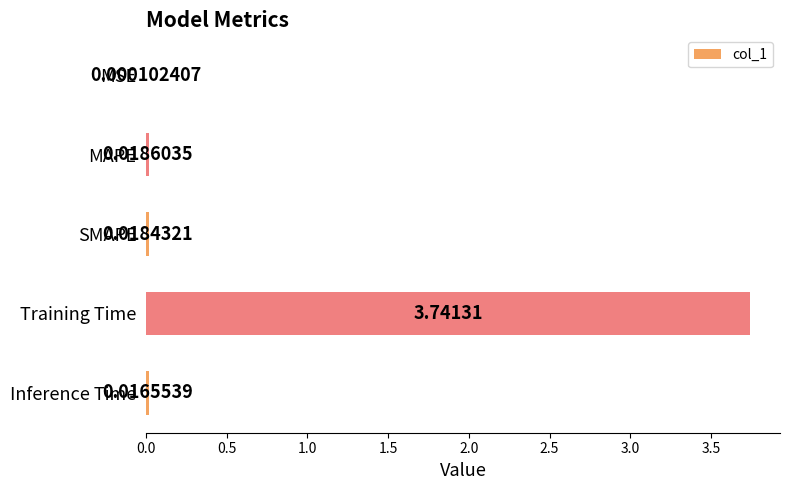

What is the sum of the values at MAPE and Training Time?

3.8